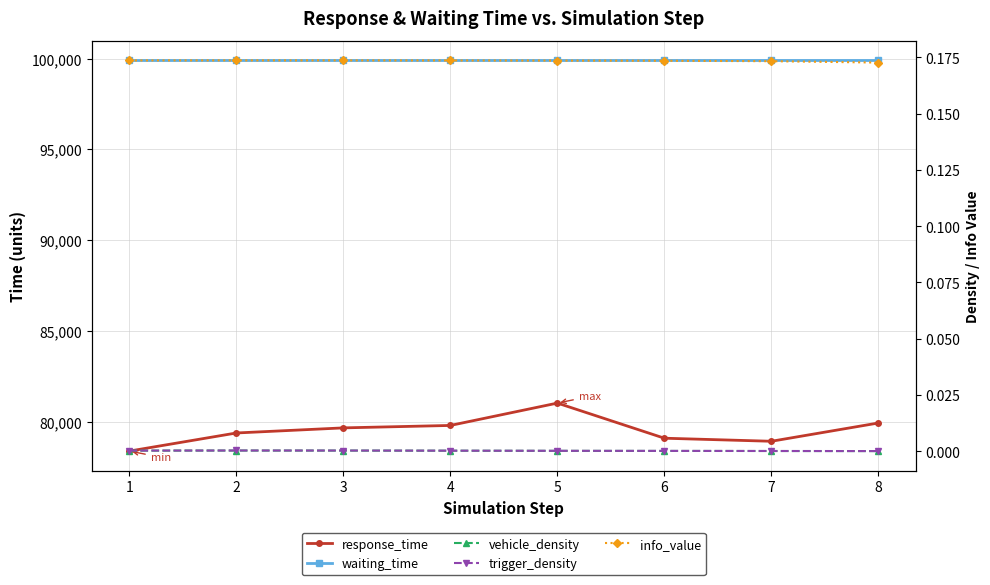

Does the chart have visible grid lines?

Yes